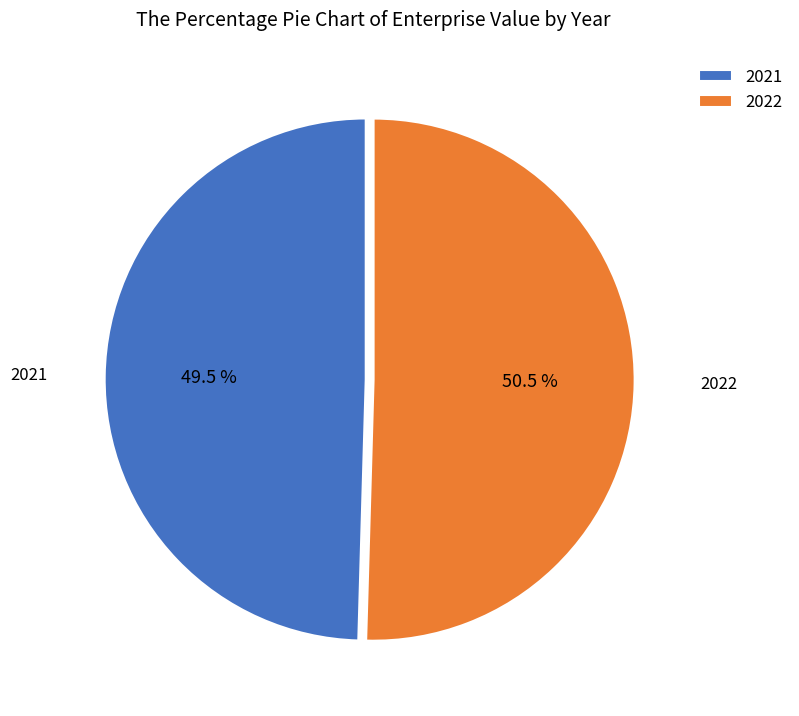

Which slice is the largest?

2022